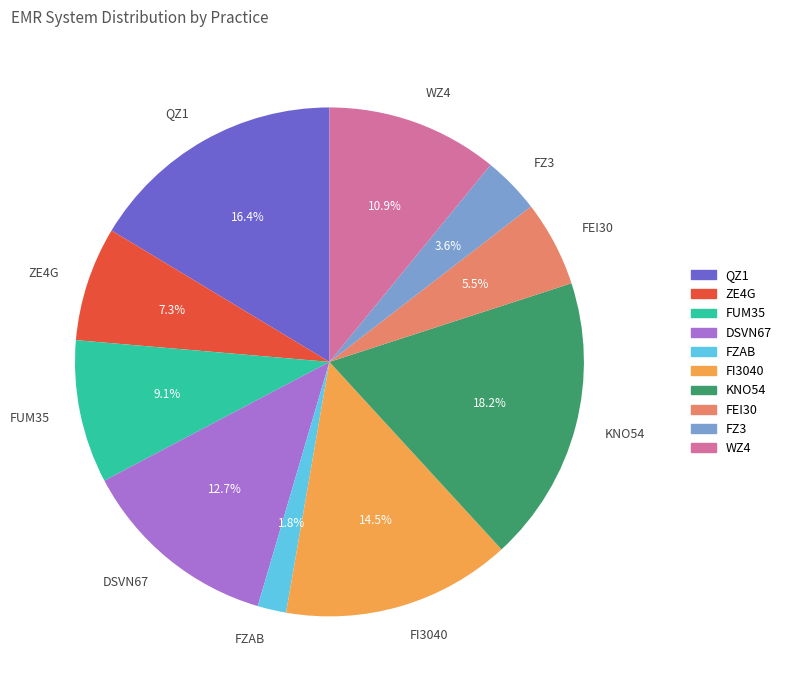

Is the sum of ZE4G and FZ3 greater than half?

No